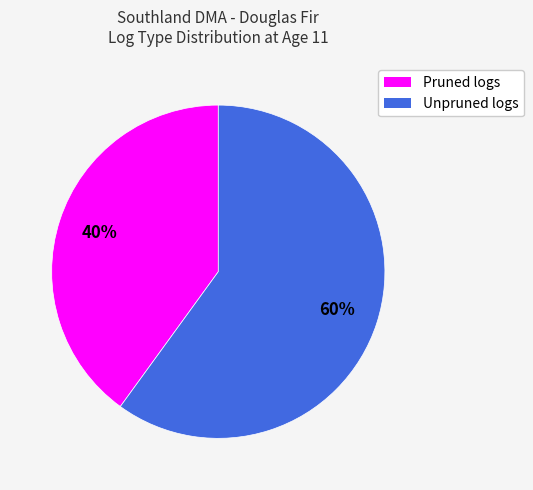

To the nearest percent, what is the difference between the Pruned logs and Unpruned logs slice percentages?

20%